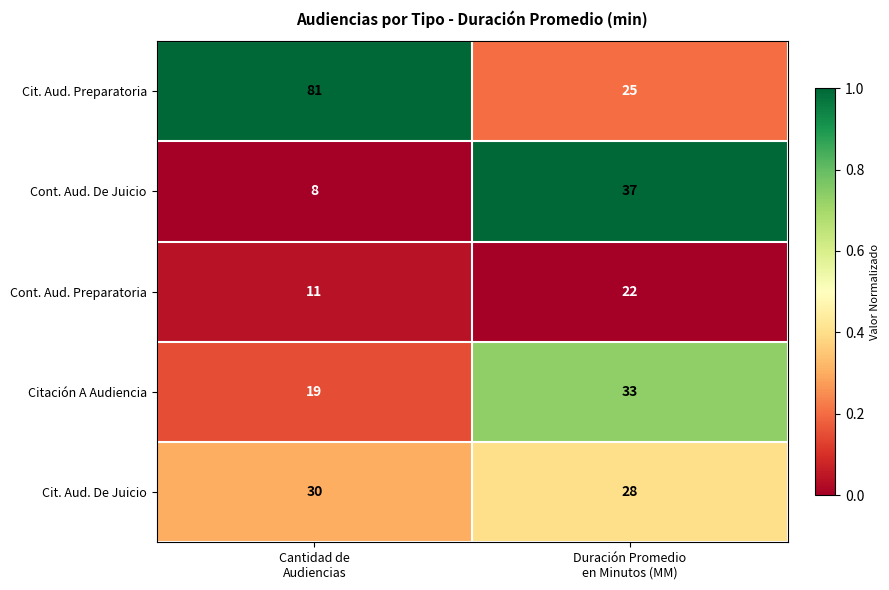

At which category is the sum across all series the highest?

Cantidad de
Audiencias